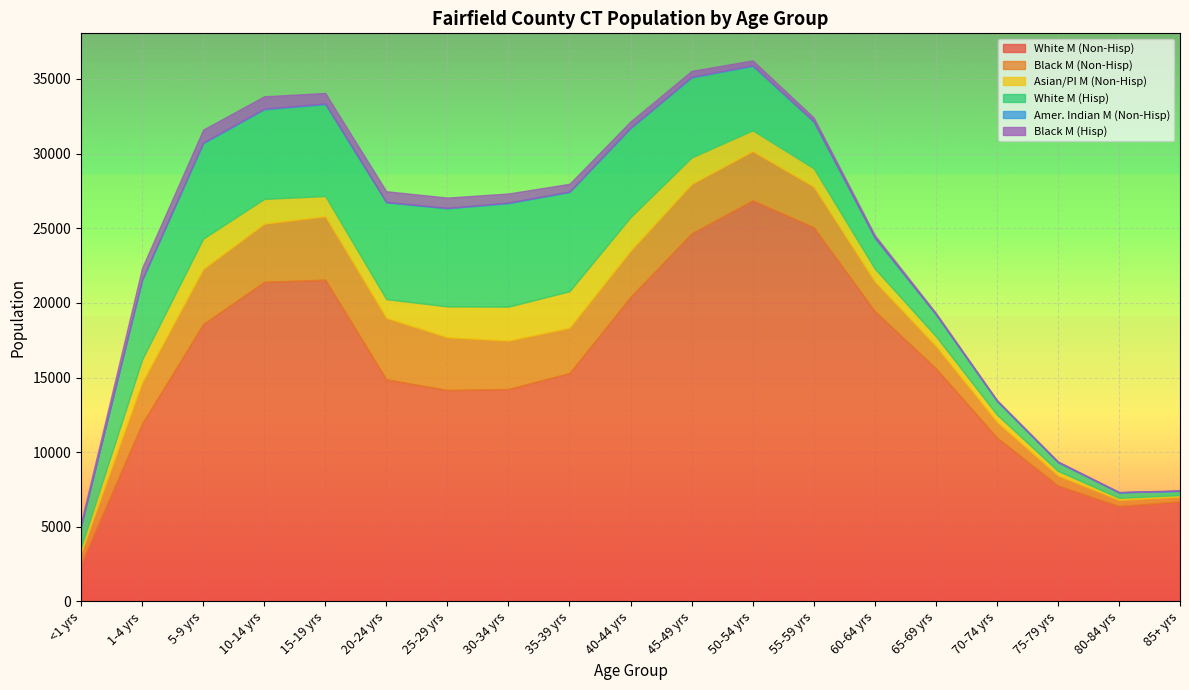

What is the difference between the Asian/PI M (Non-Hisp) values at 30-34 yrs and <1 yrs?

1934